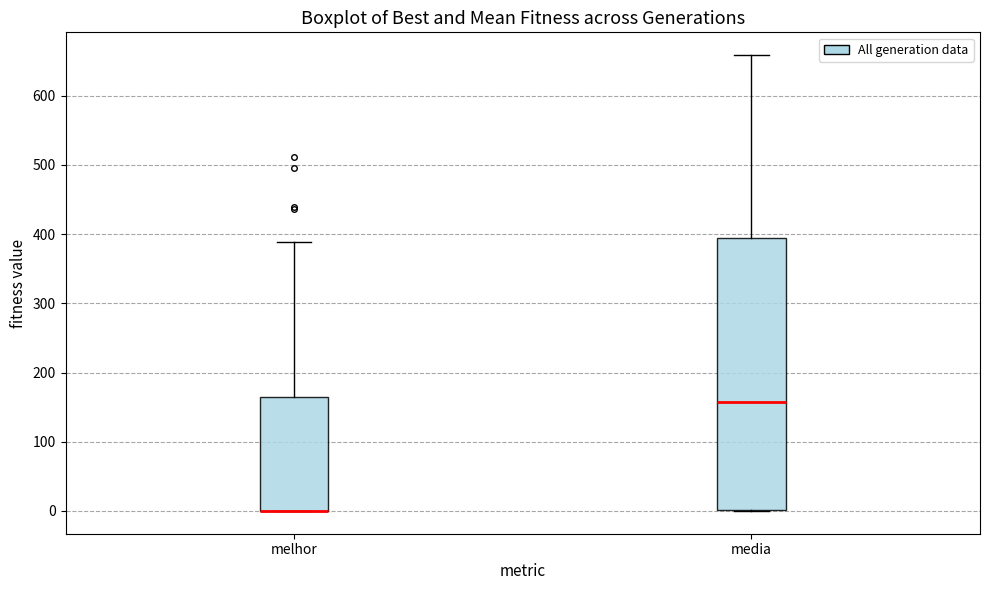

Where does the upper whisker of the box for media end on the y-axis? The values are not printed on the chart, so give them approximately, as read against the axis.

660